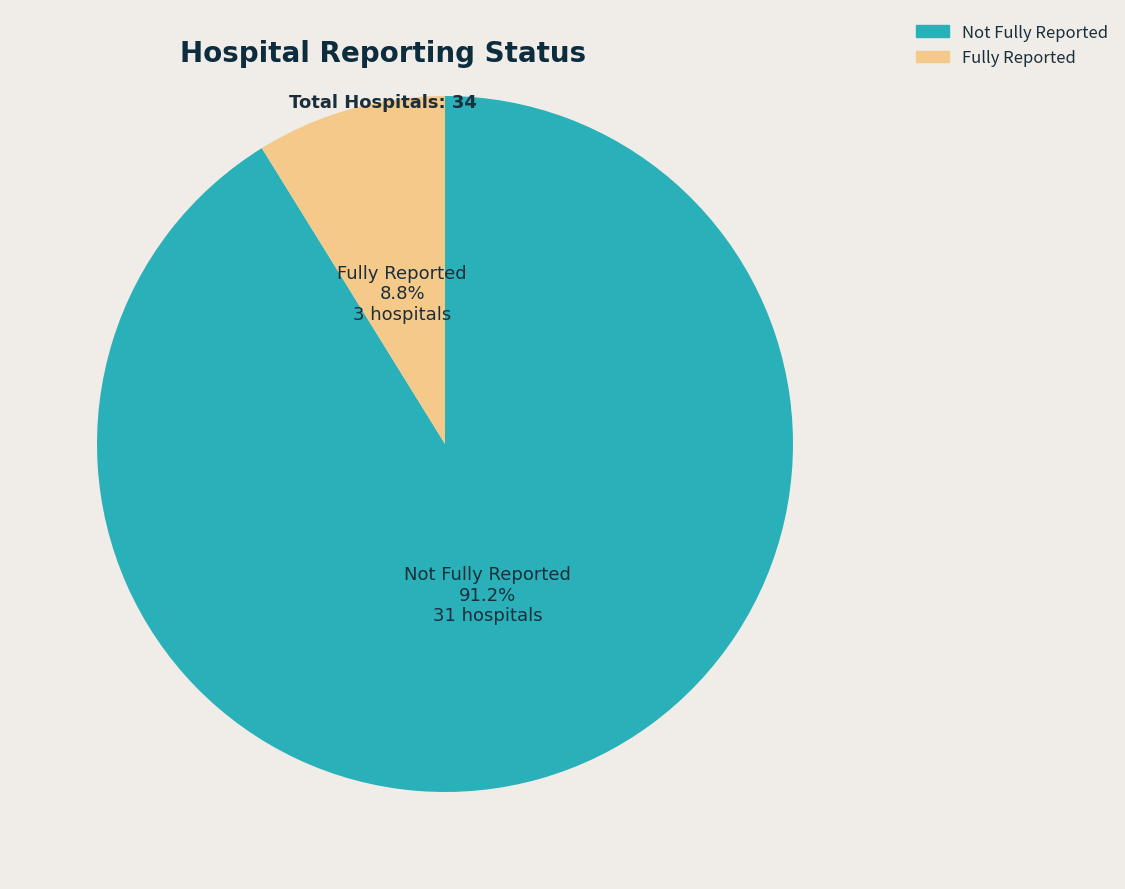

How many slices are in this pie chart?

2